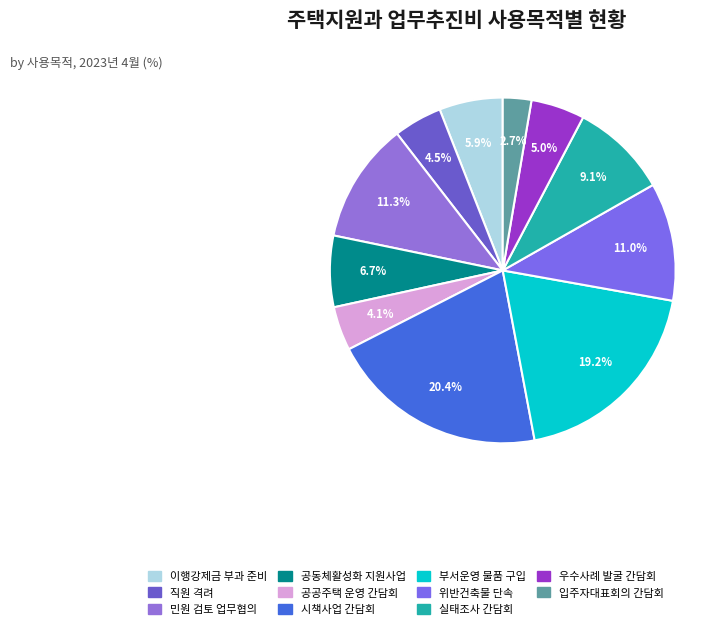

Is there any slice that represents more than half of the pie?

No